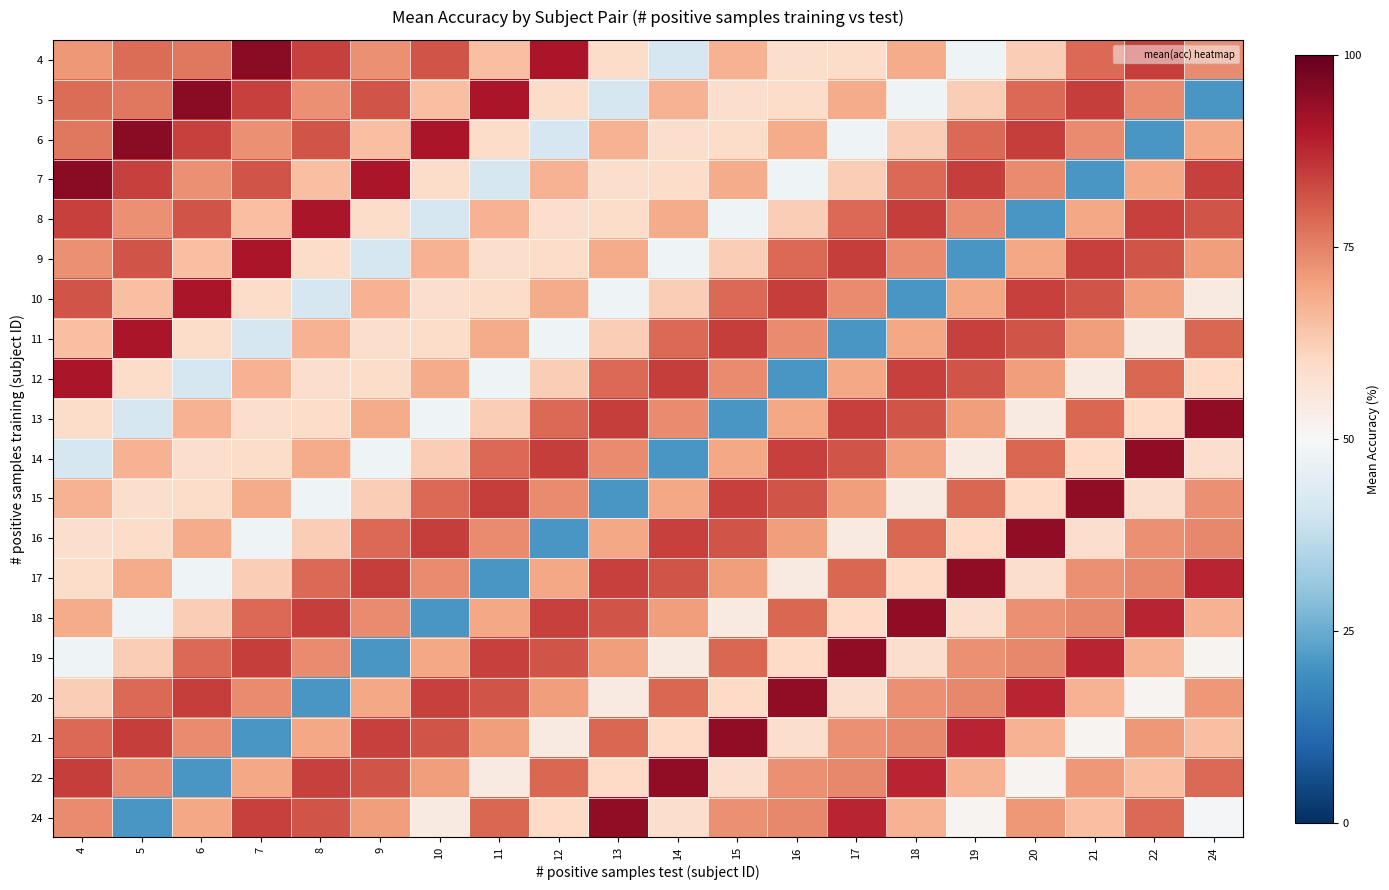

What is the difference between the highest and lowest values at 6?

1.5